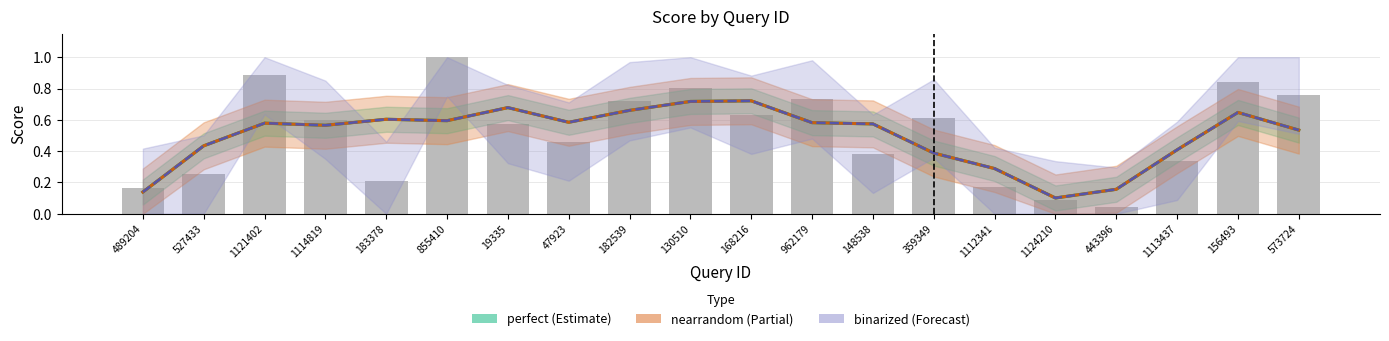

Which series has the largest range (max minus min)?

perfect